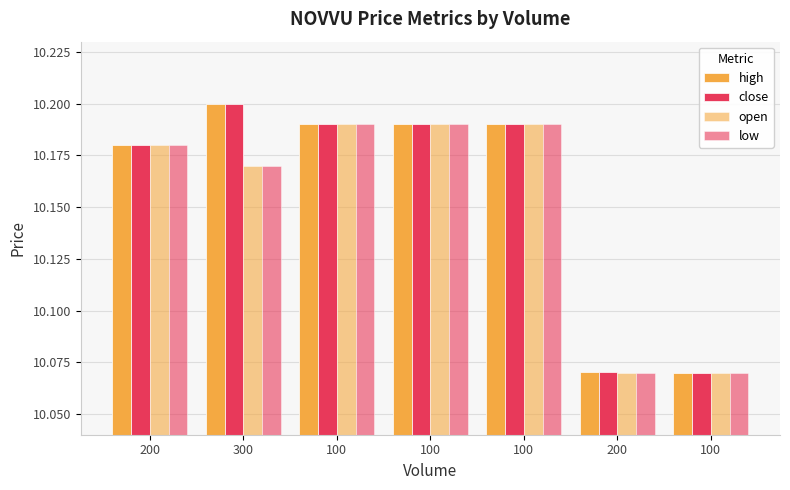

How many bars are there in total?

28